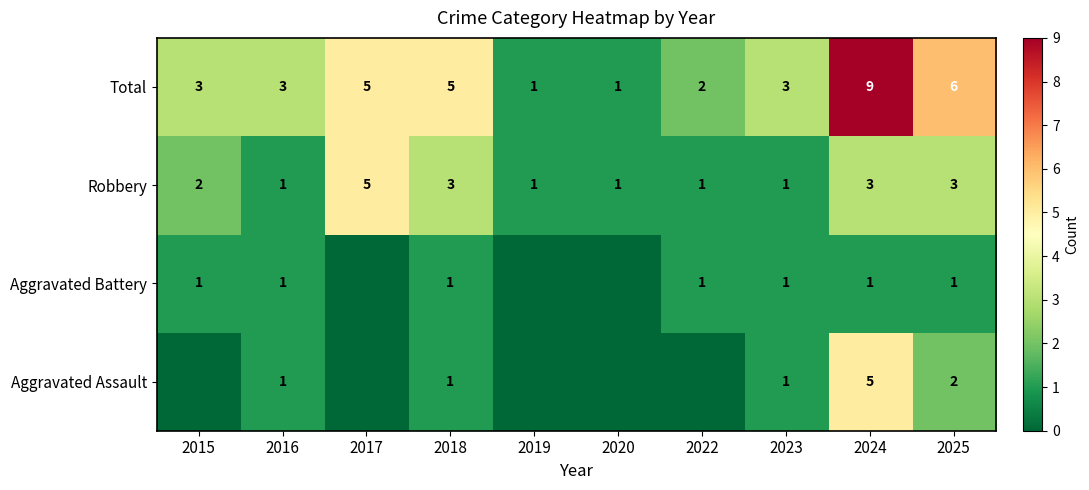

At which category is the sum across all series the highest?

2024